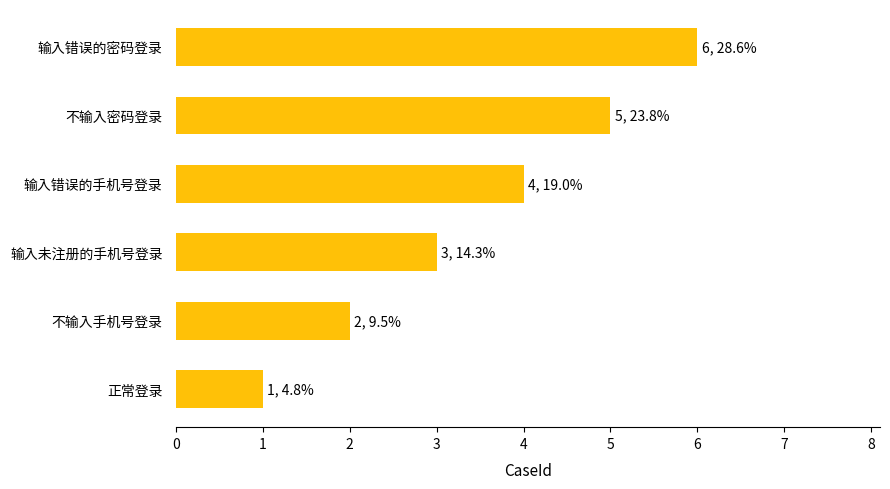

Are the bars horizontal?

Yes